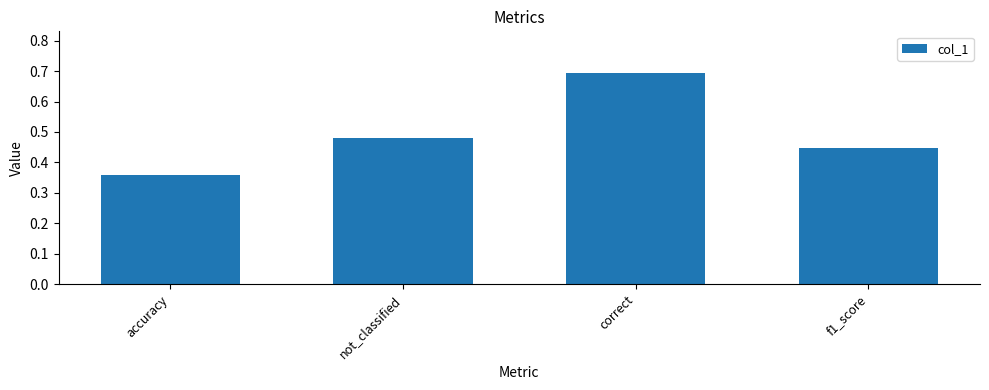

Between not_classified and accuracy, which is larger?

not_classified